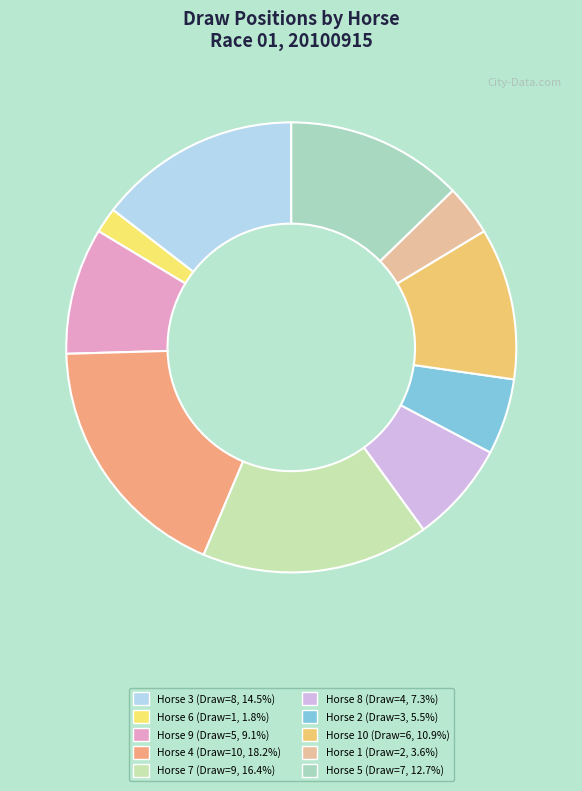

How many slices are in this pie chart?

10